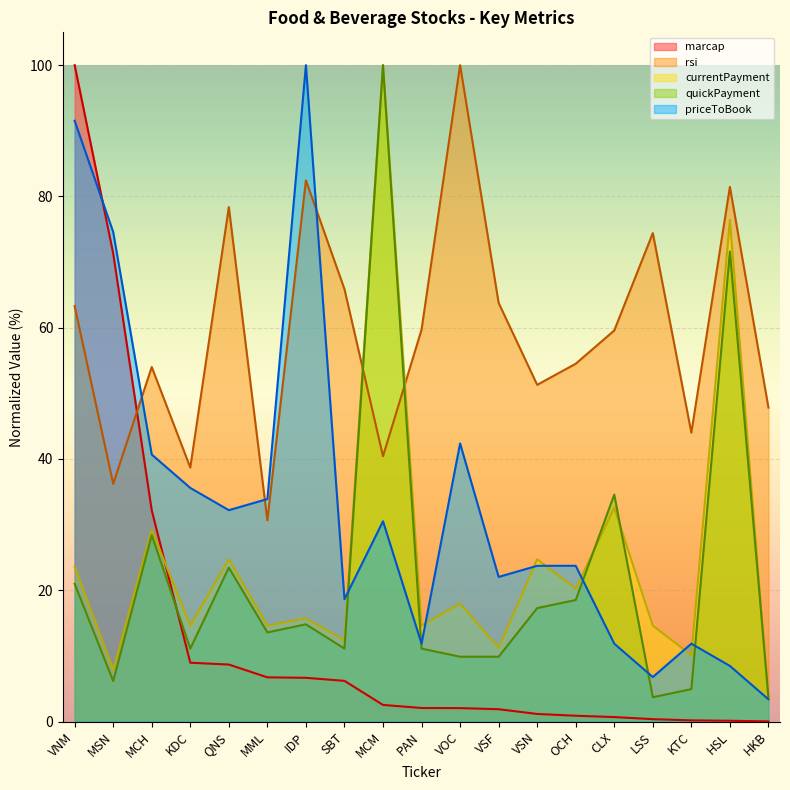

What is the label of the 6th point from the left?

MML